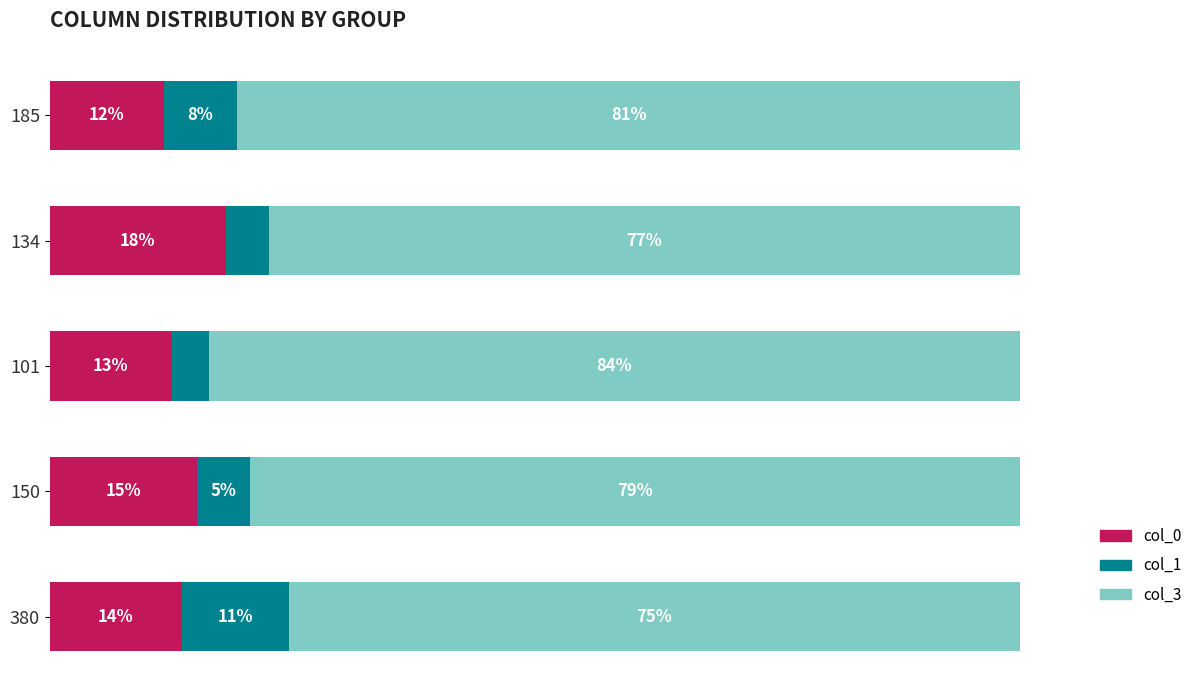

What are all the series names shown in the legend?

col_0, col_1, col_3